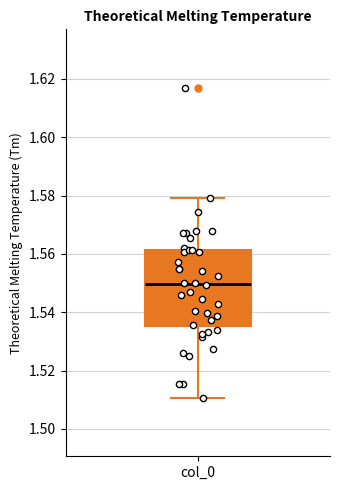

Where does the lower whisker of the box for col_0 end on the y-axis? The values are not printed on the chart, so give them approximately, as read against the axis.

1.510